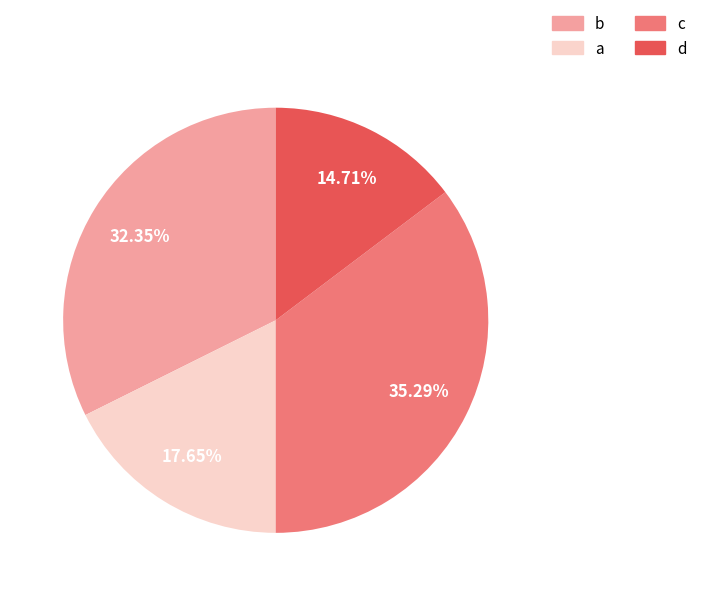

Rank the categories by value from highest to lowest.

c, b, a, d